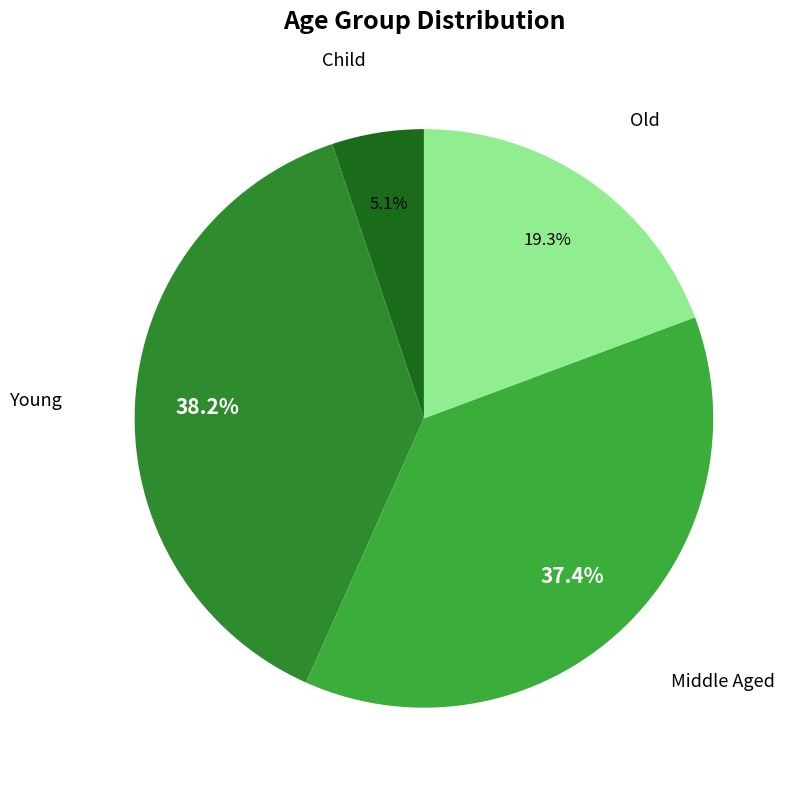

True or false: Old accounts for 31% of the total.

False